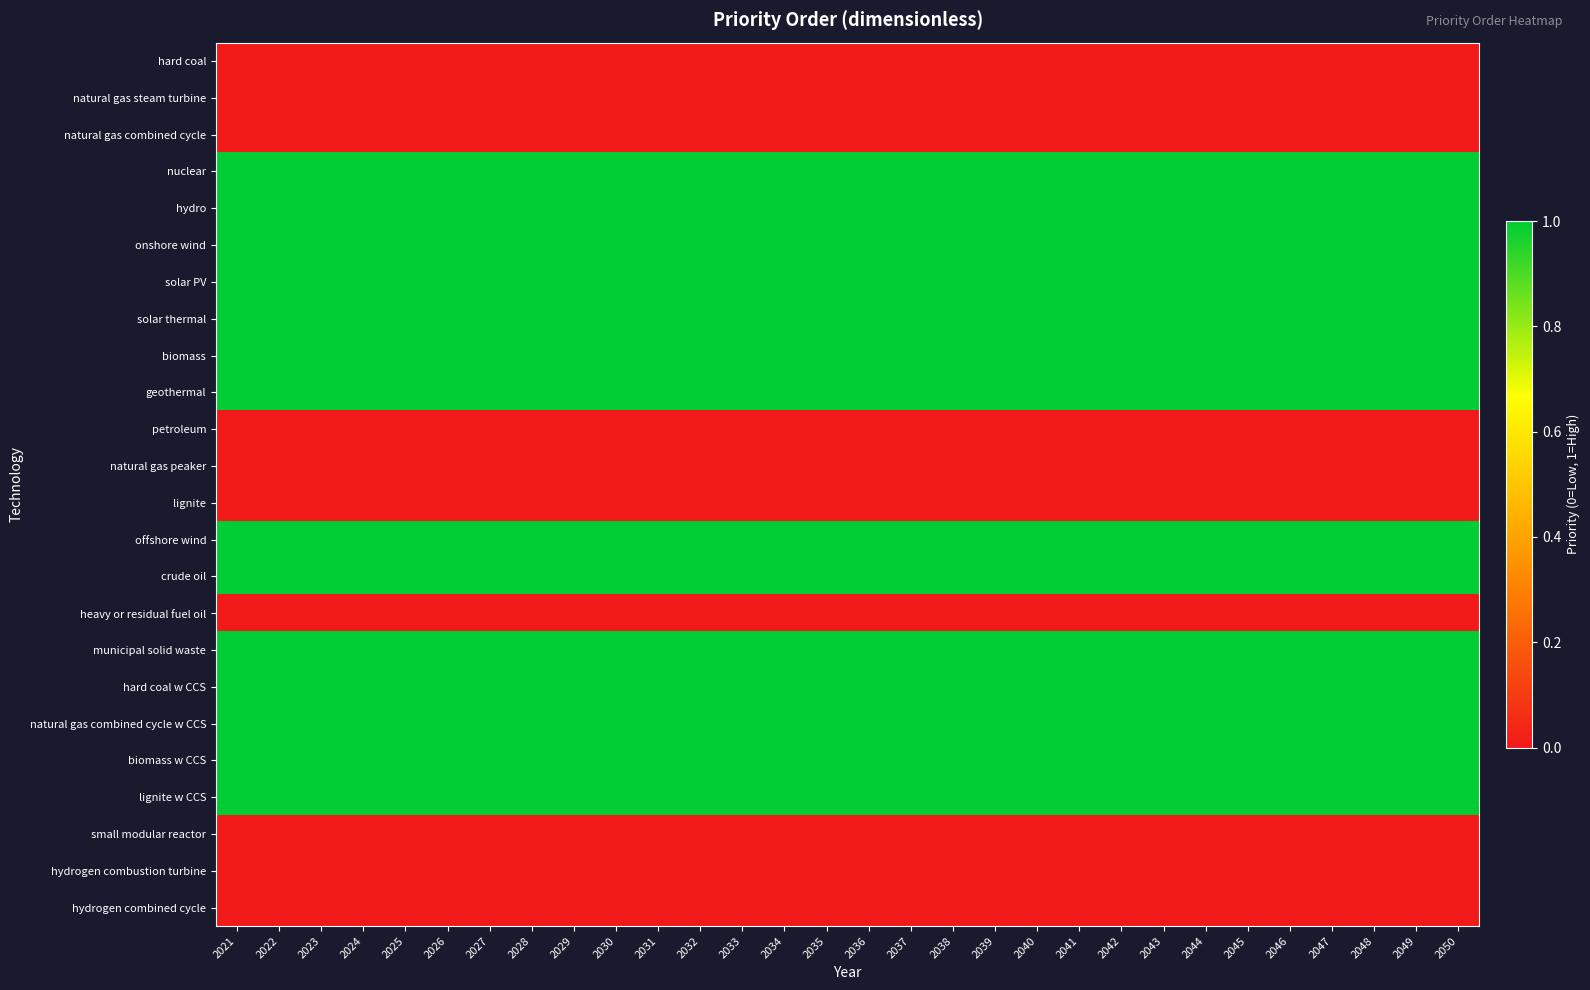

At how many categories does at least one series exceed 0?

30